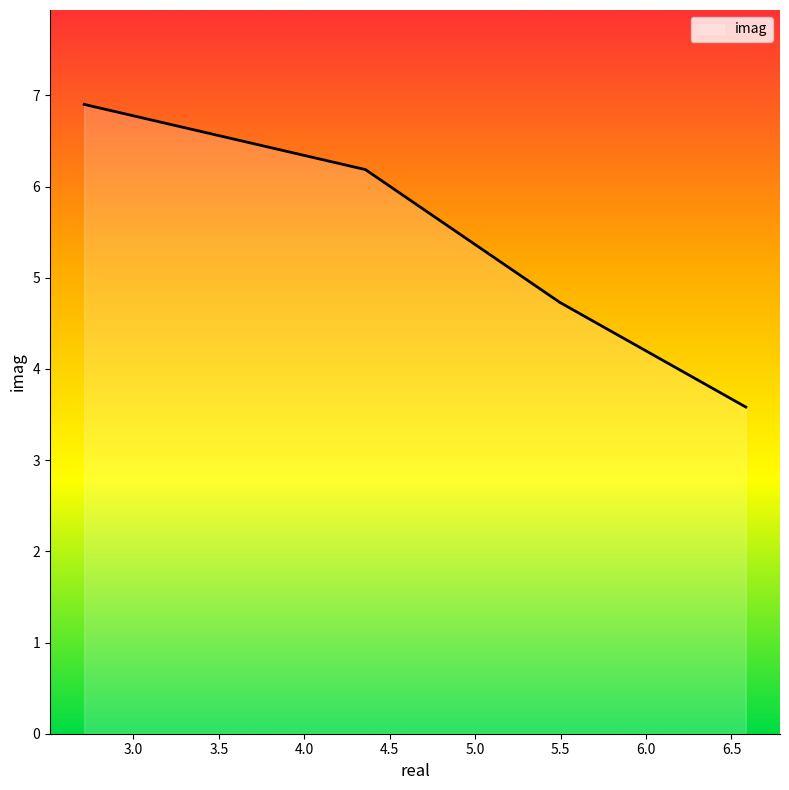

What is the difference between the maximum and minimum values?

3.3